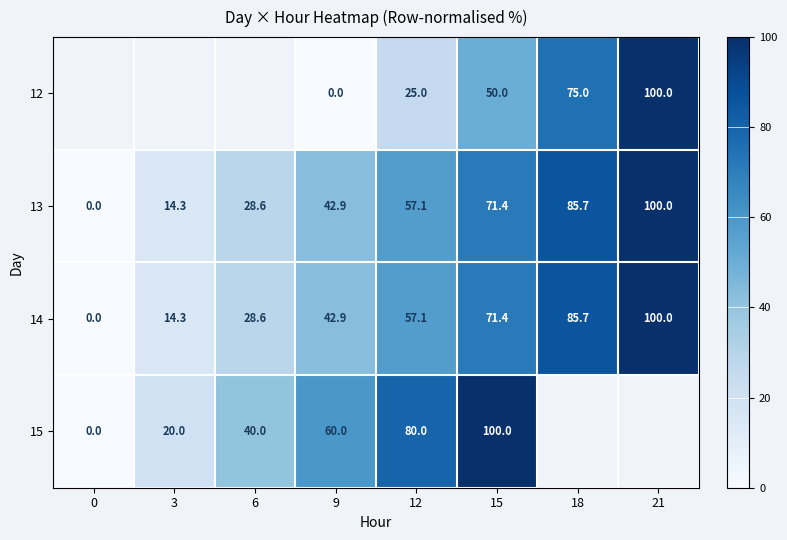

How many positive values does the 14 series have?

7